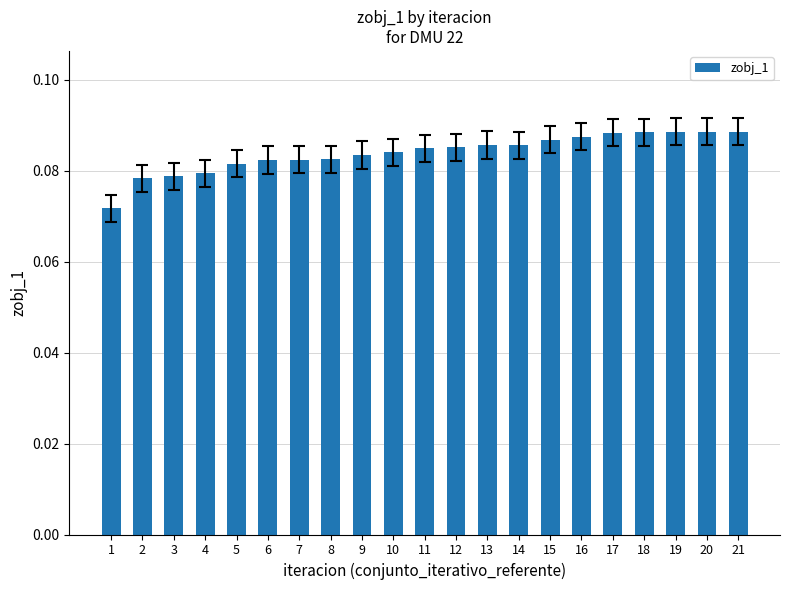

Between 10 and 18, which is larger?

18